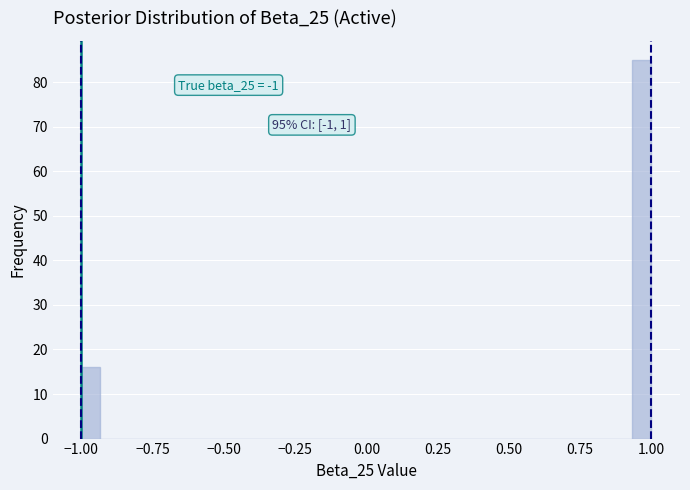

Around what value on the x-axis is the tallest bar? Give the approximate position of its centre, as read against the axis.

0.95